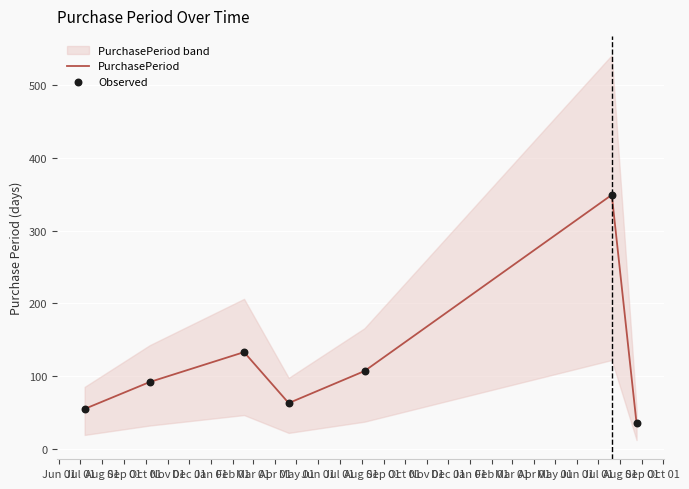

Which series has the largest Y range (max minus min)?

PurchasePeriod